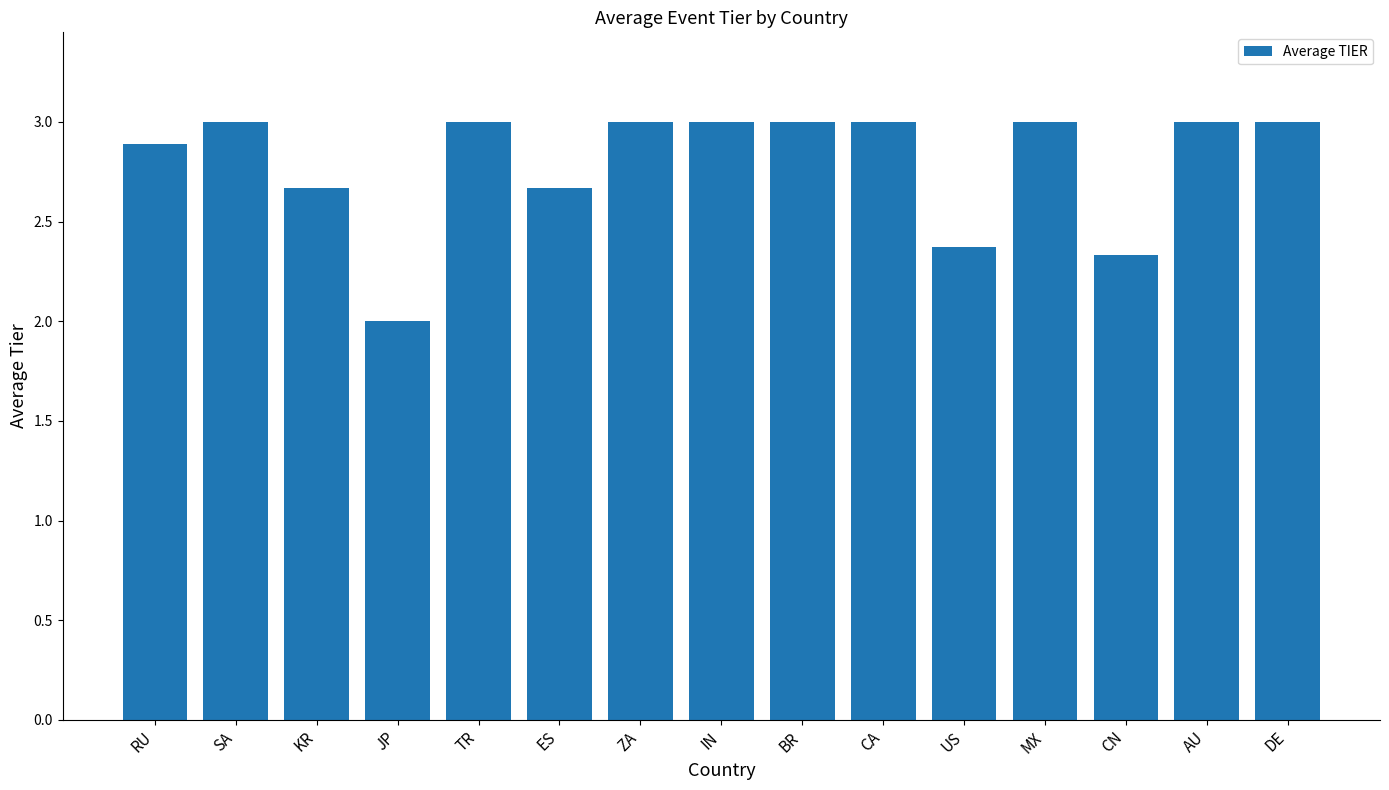

The value at JP is 0.9. True or false?

False